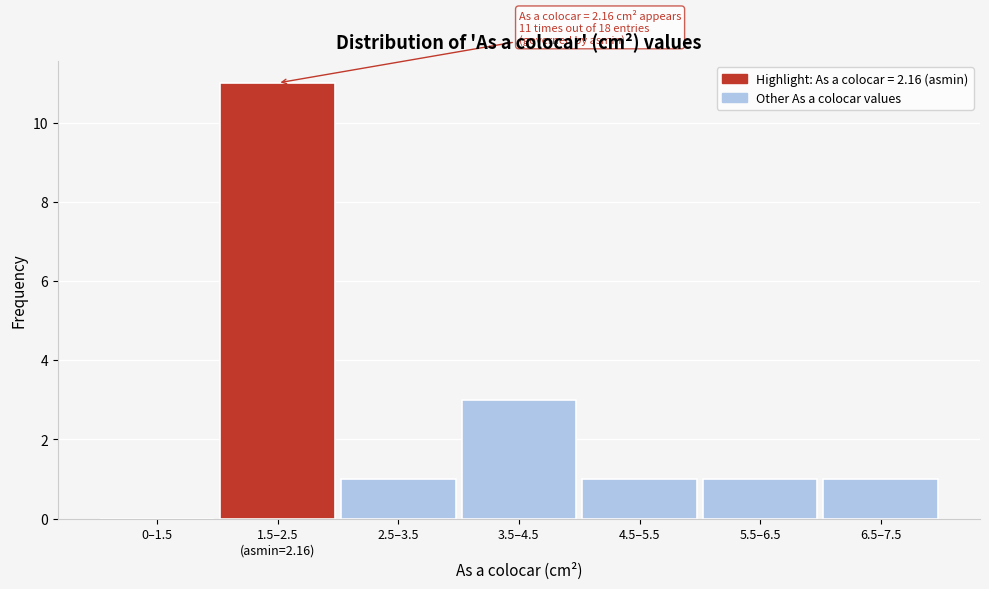

Between 5.5–6.5 and 0–1.5, which is larger?

5.5–6.5